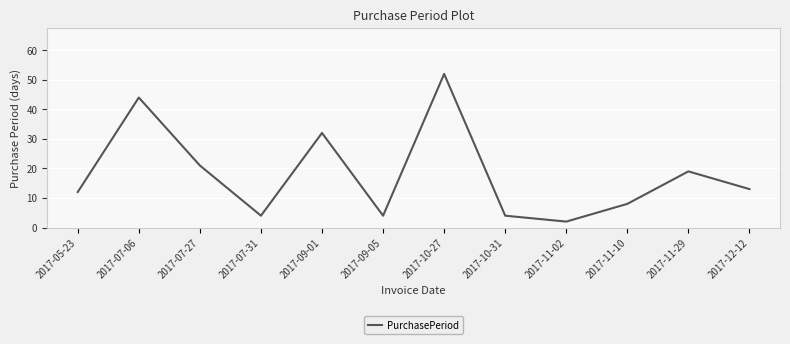

Reading right to left, extract all data points from this chart.

2017-12-12=13	2017-11-29=19	2017-11-10=8	2017-11-02=2	2017-10-31=4	2017-10-27=52	2017-09-05=4	2017-09-01=32	2017-07-31=4	2017-07-27=21	2017-07-06=44	2017-05-23=12